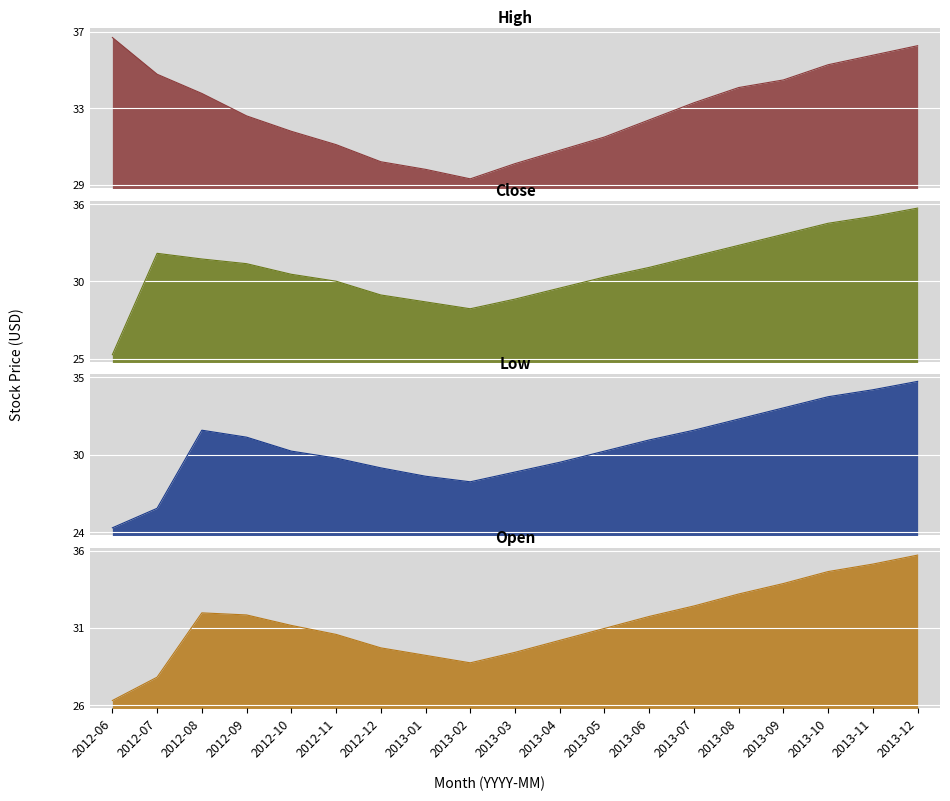

True or false: Low has more than 2 points higher than both neighbors.

False